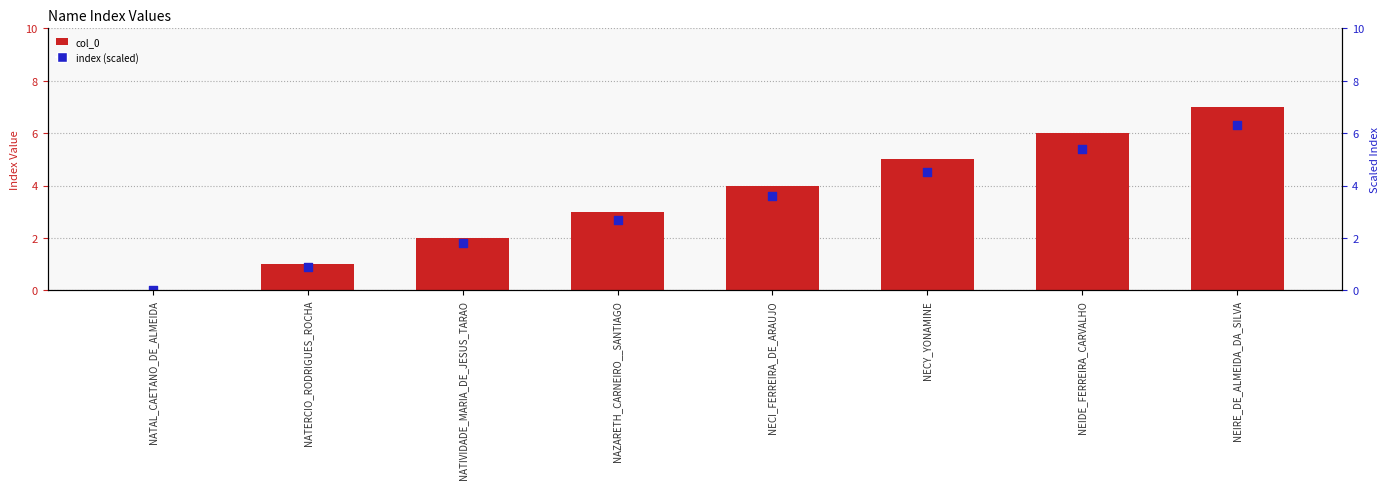

Is the value of col_0 at NAZARETH_CARNEIRO__SANTIAGO greater than the value of index (scaled) at NECI_FERREIRA_DE_ARAUJO?

No